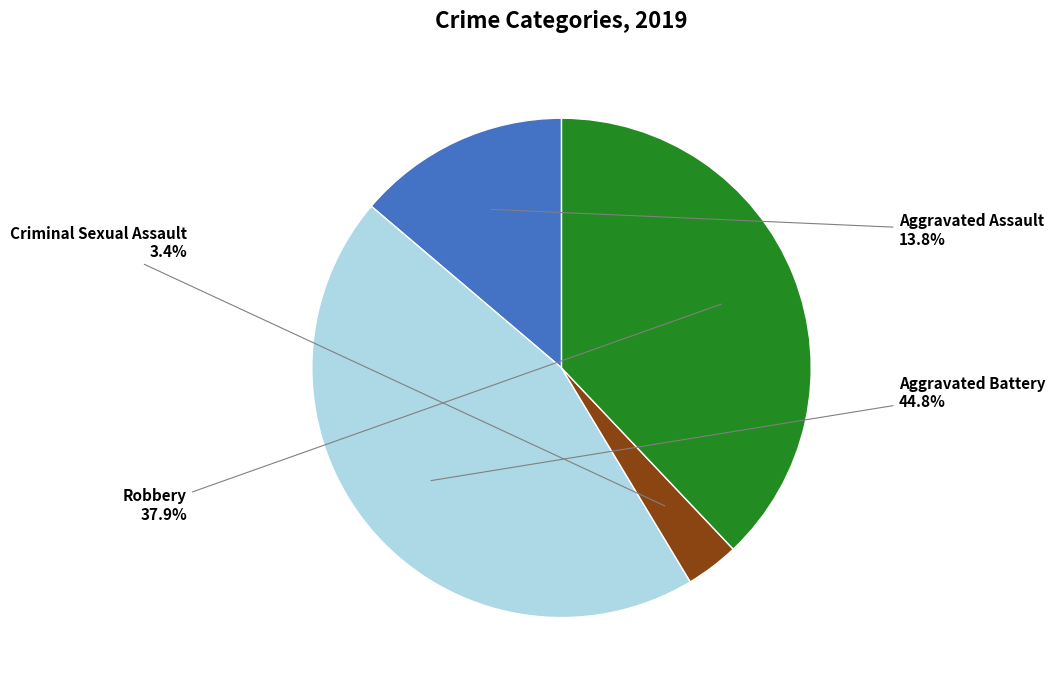

Is there a majority slice in this chart?

No